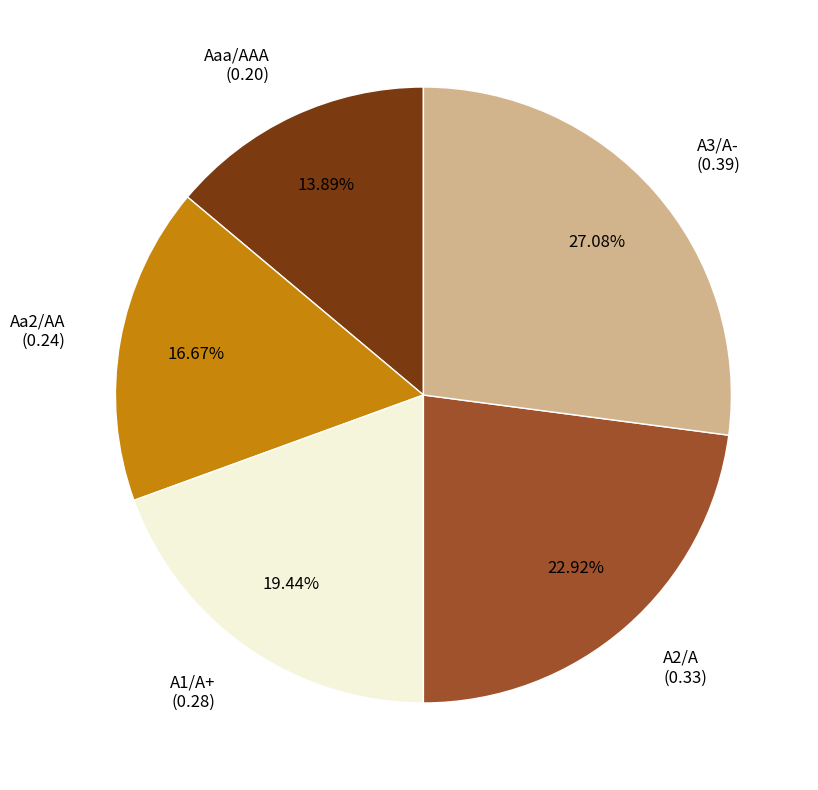

Does any single category account for the majority?

No